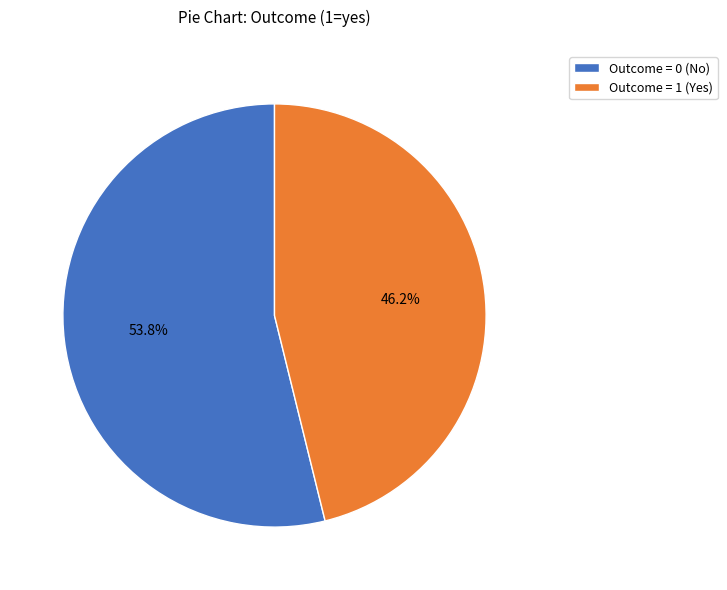

Is it true that Outcome = 0 (No) is 62% of the pie?

False